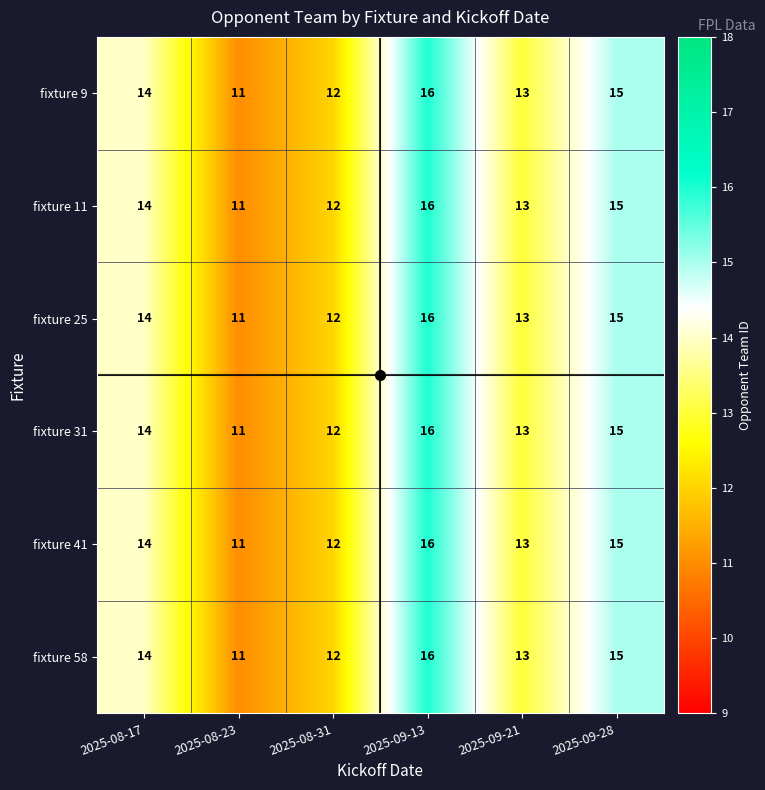

Count the fixture 31 values in the range 12 to 15.

4